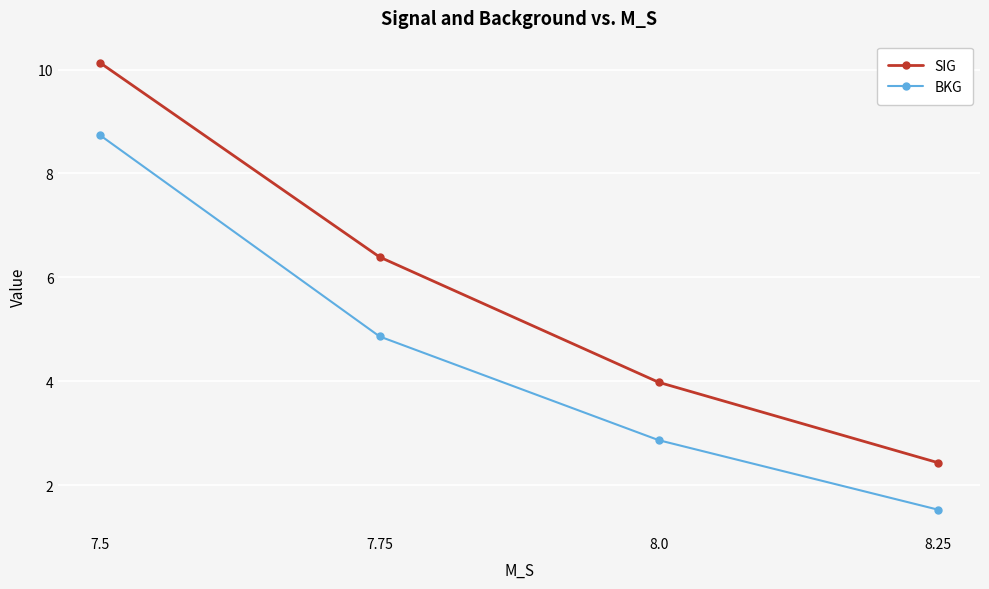

True or false: SIG has more than 2 interior local peaks.

False